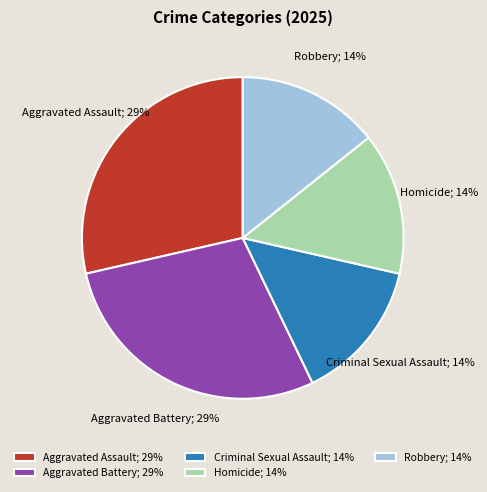

To the nearest percent, what is the average slice percentage?

20%